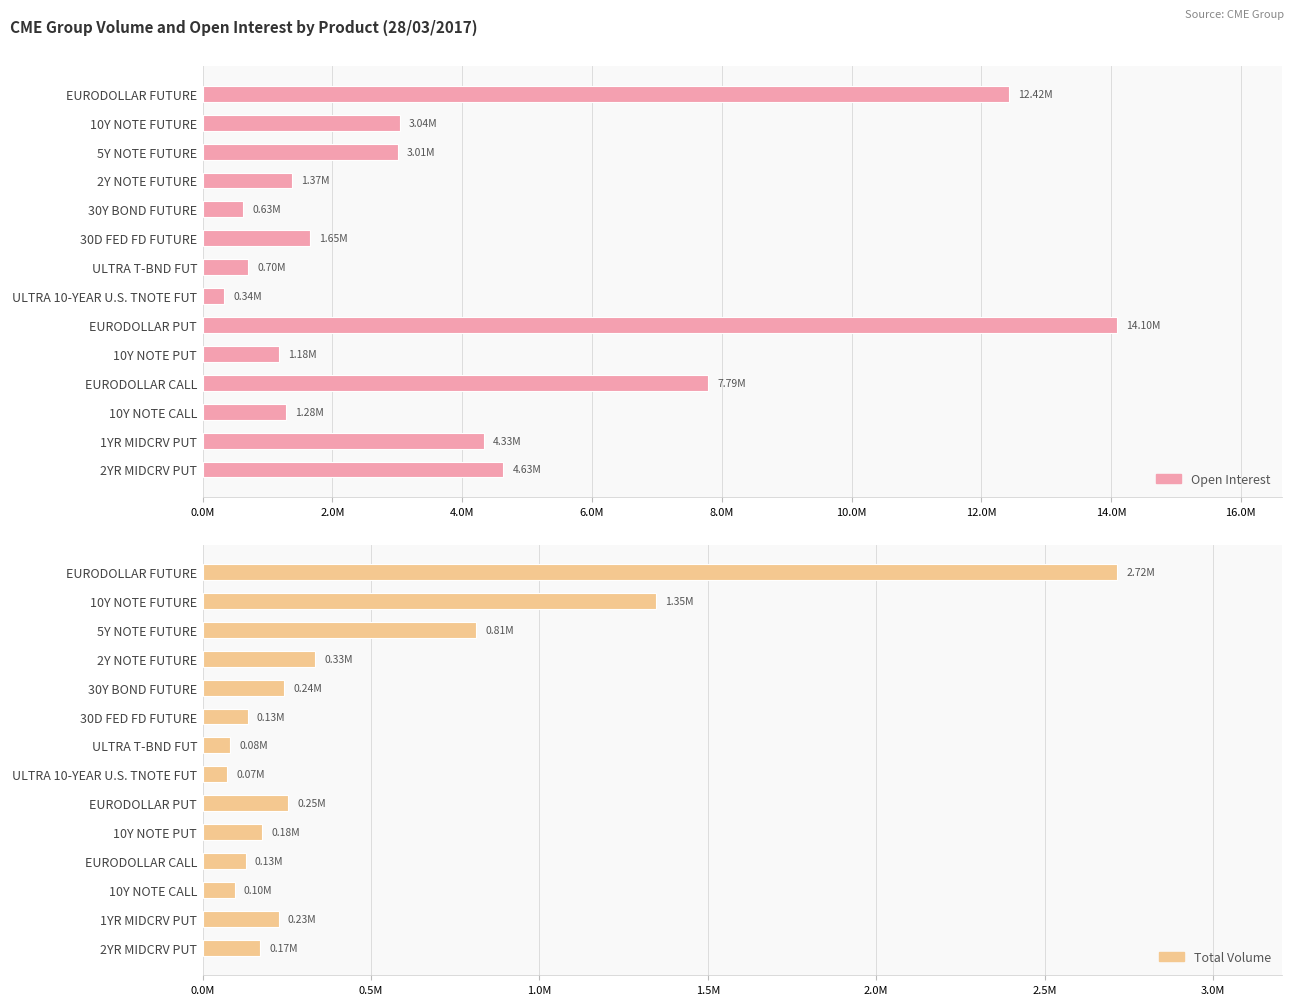

Which series has the largest range (max minus min)?

Open Interest